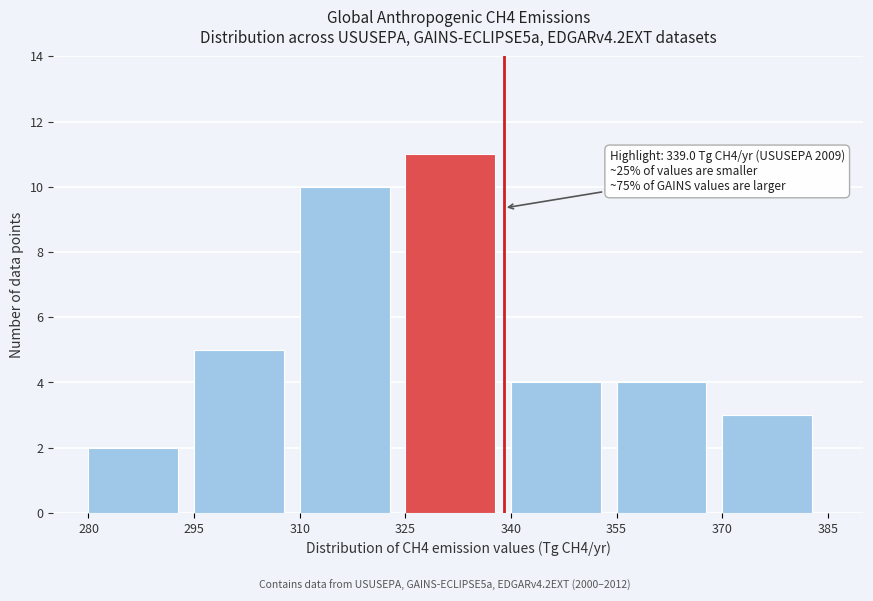

Over which range of the x-axis is the bar tallest?

325 to 340